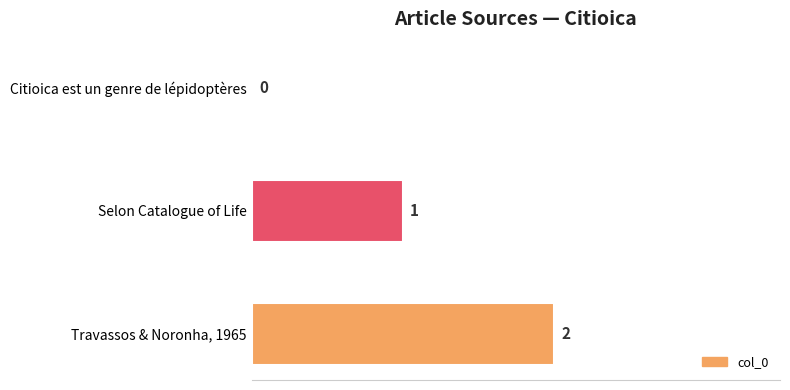

Which has a higher value, Selon Catalogue of Life or Citioica est un genre de lépidoptères?

Selon Catalogue of Life